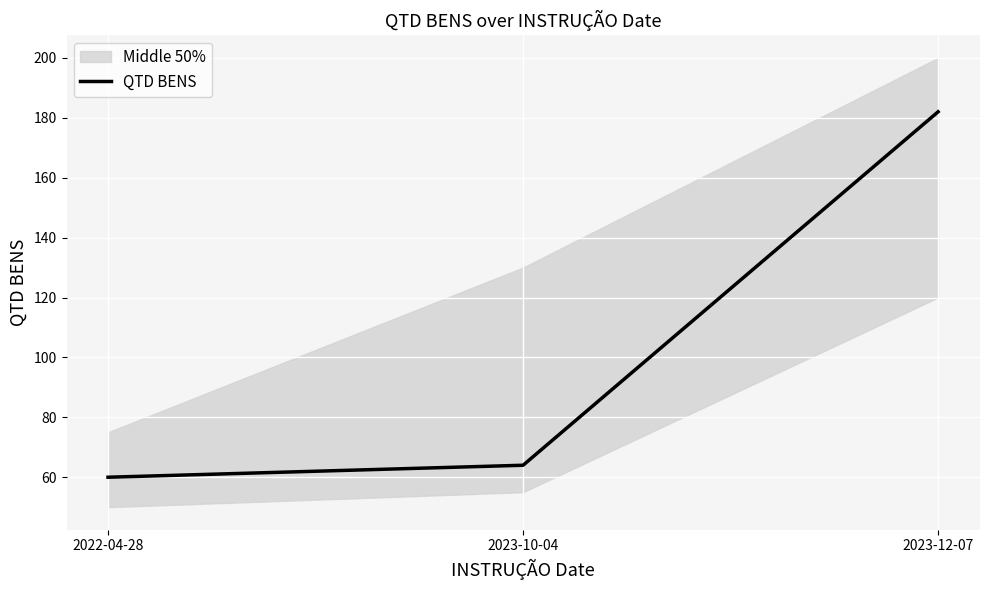

What is the change in value from 2022-04-28 to 2023-10-04?

+4